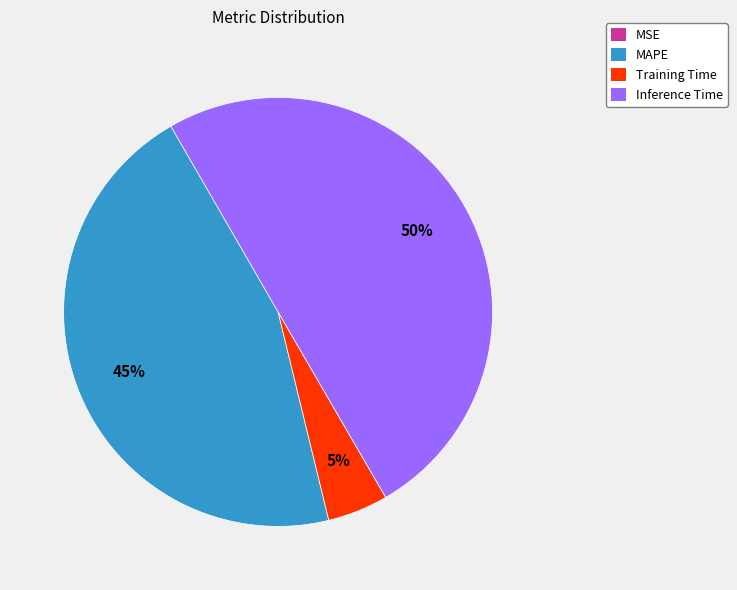

What is the largest slice in the pie chart?

Inference Time